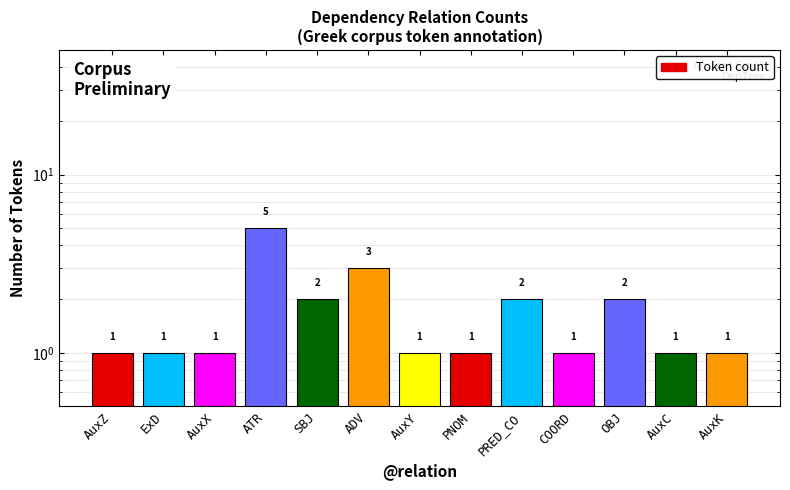

Which label corresponds to the smallest value in the chart?

AuxZ